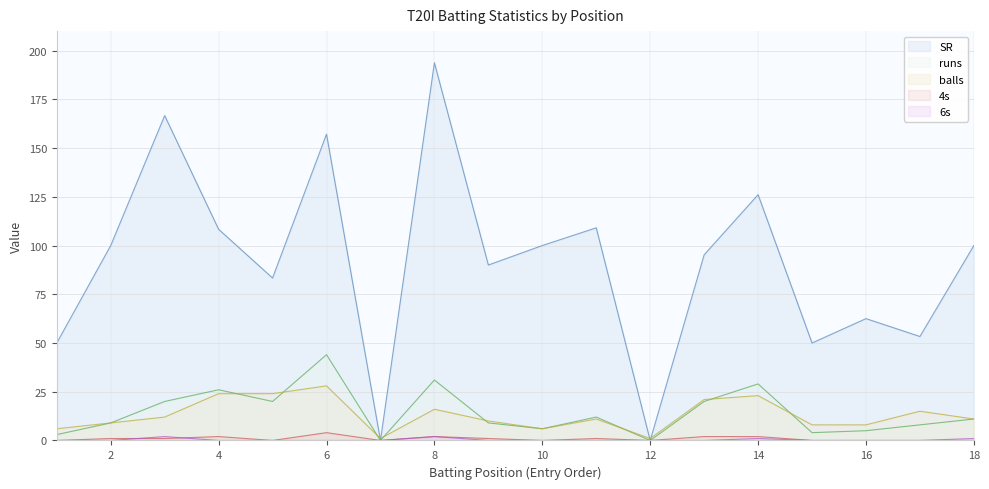

How many data points does each series have?

18